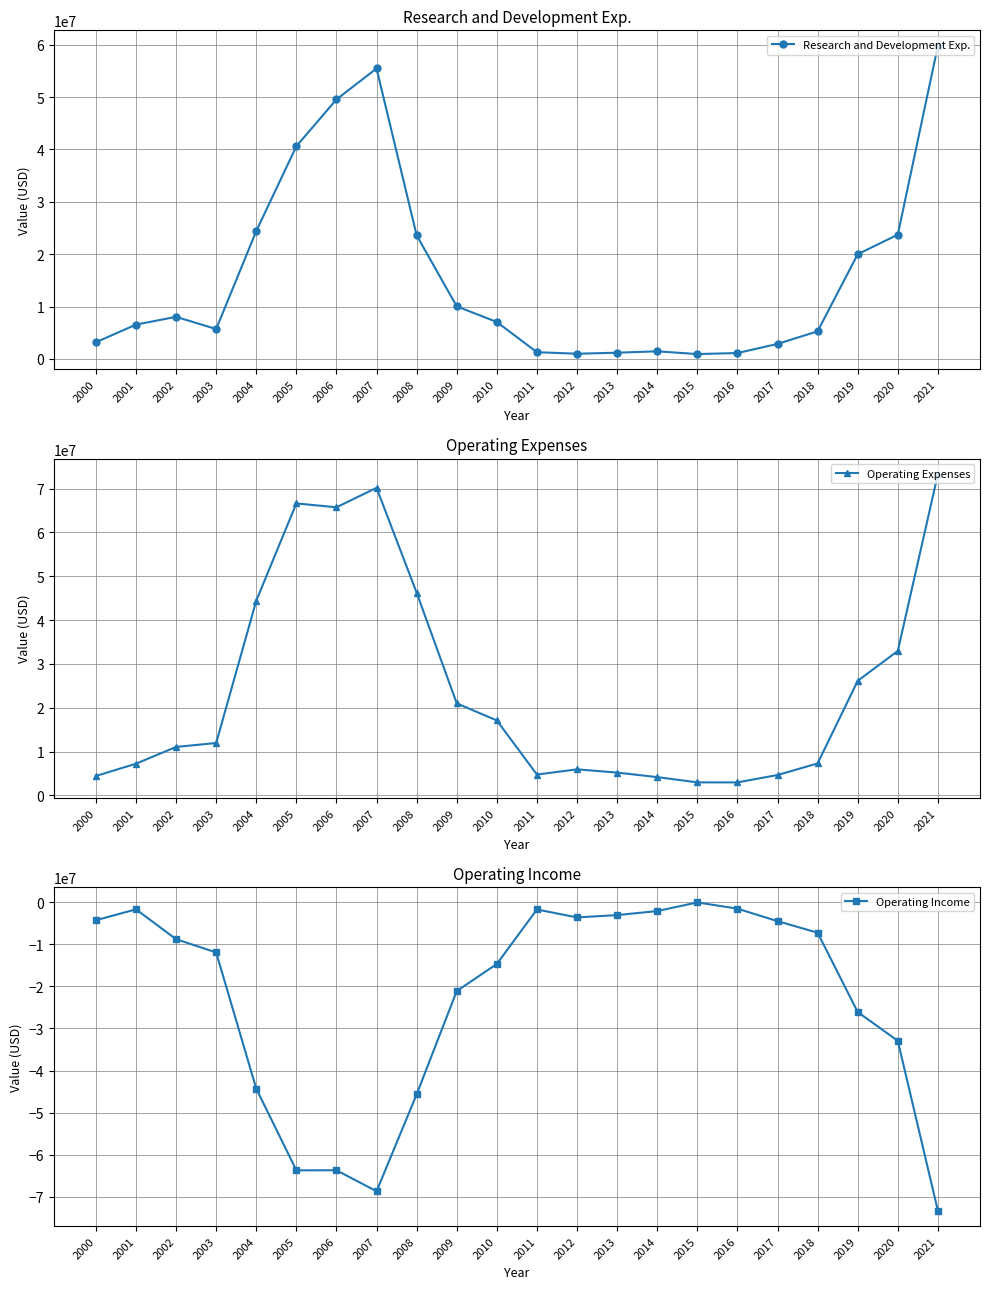

What is the maximum value for Research and Development Exp.?

59791000